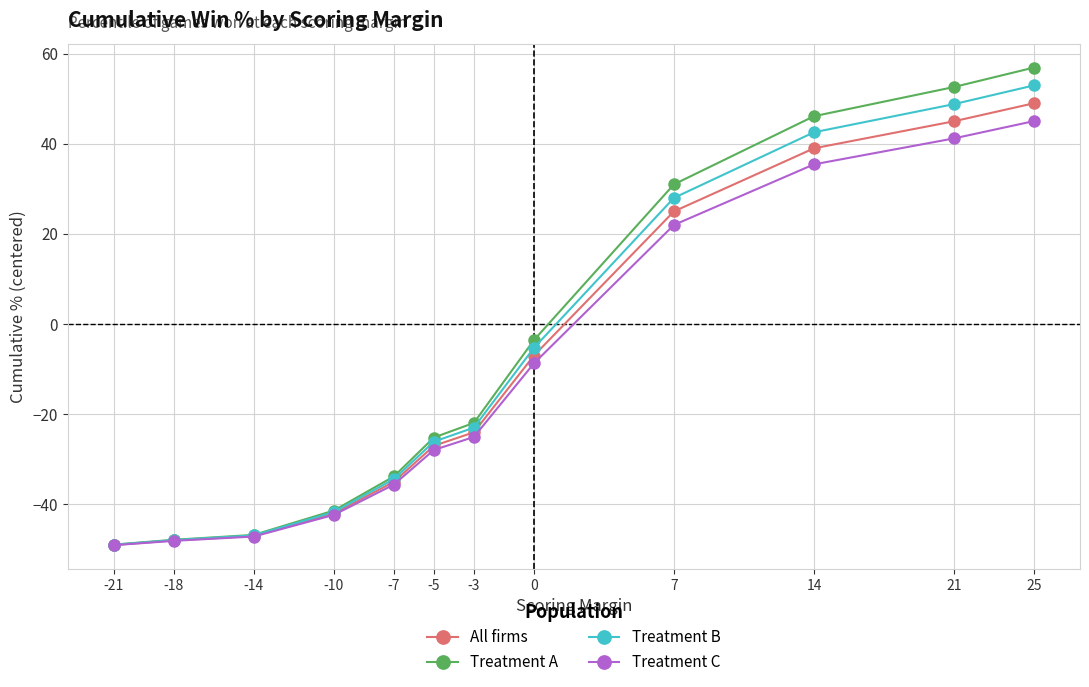

What is the total value across all series at 25?

203.9